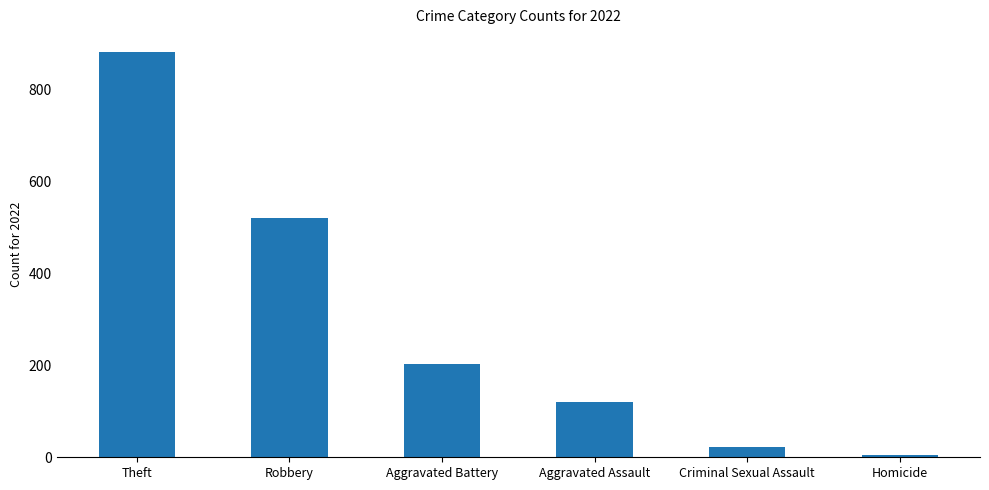

Reading left to right, extract all data points from this chart.

880	520	202	121	23	5